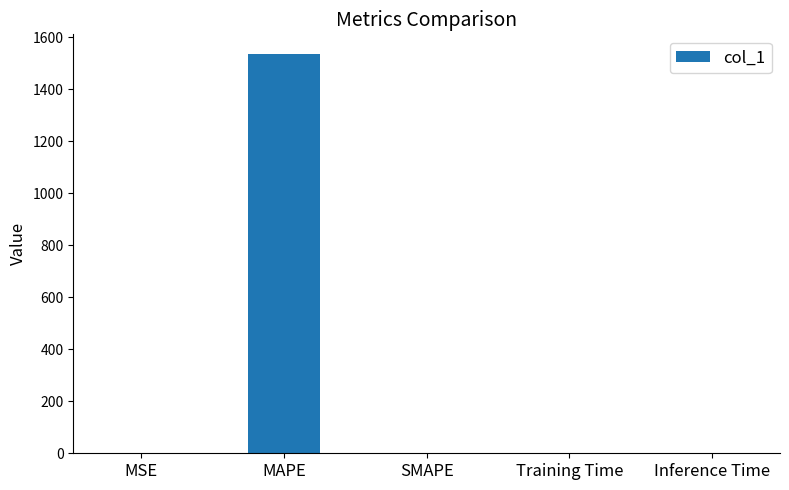

The chart shows a value of 2537.0 at MAPE. True or false?

False